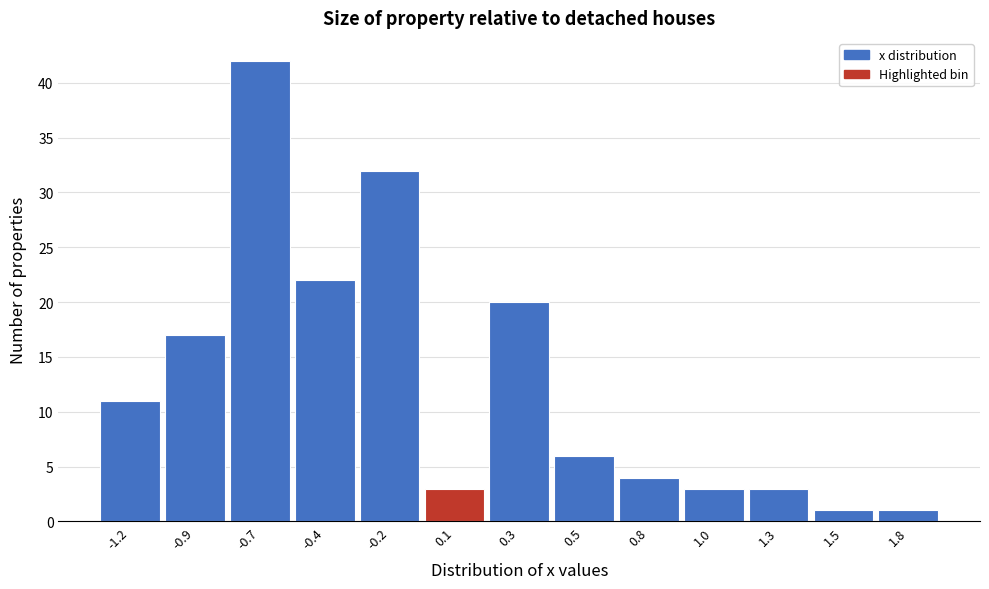

Reading right to left, extract all data points from this chart.

1	1	3	3	4	6	20	3	32	22	42	17	11